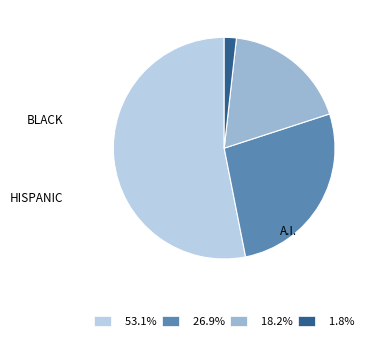

Is there a majority slice in this chart?

Yes